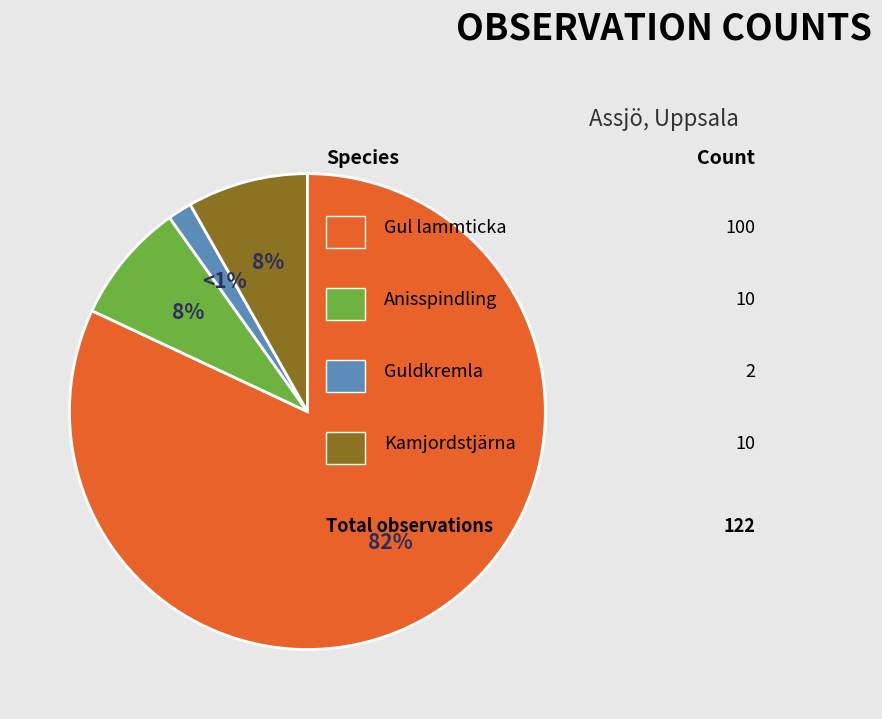

Which slice represents more than half of the pie?

Gul lammticka